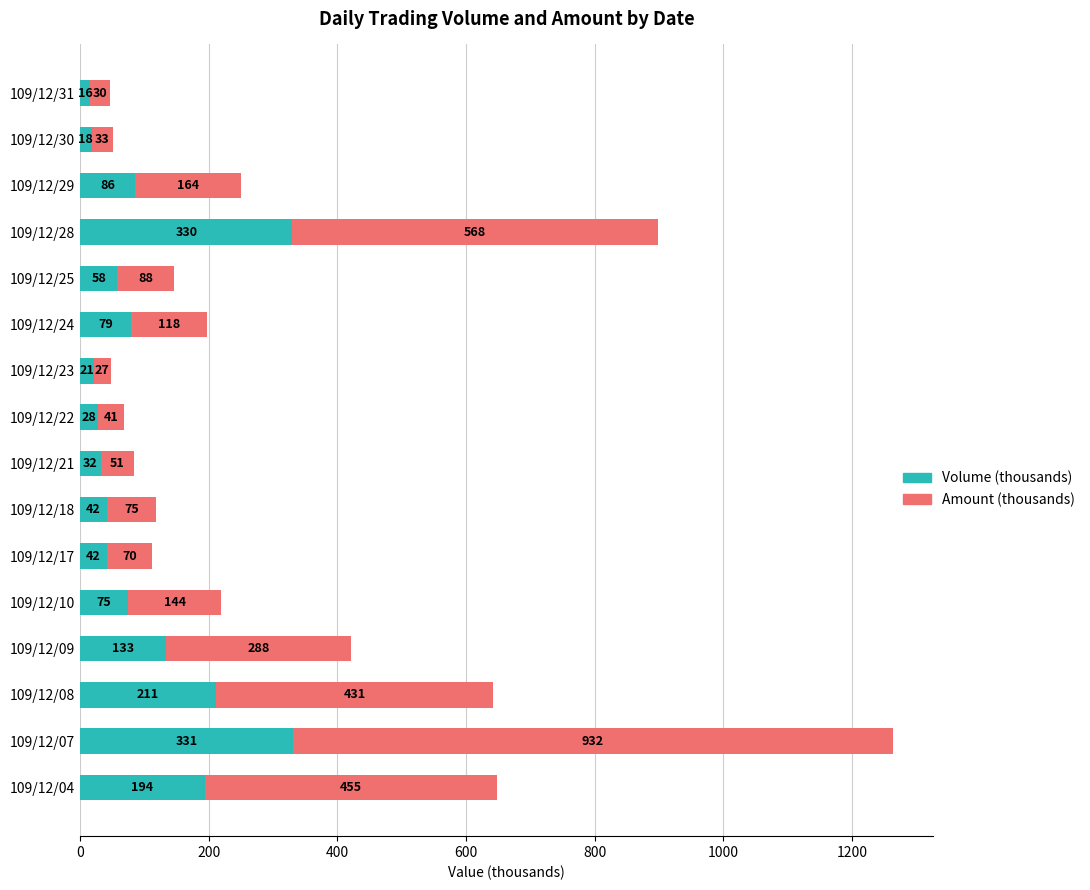

What is the difference between the maximum and minimum values in the Volume (thousands) series?

315.0